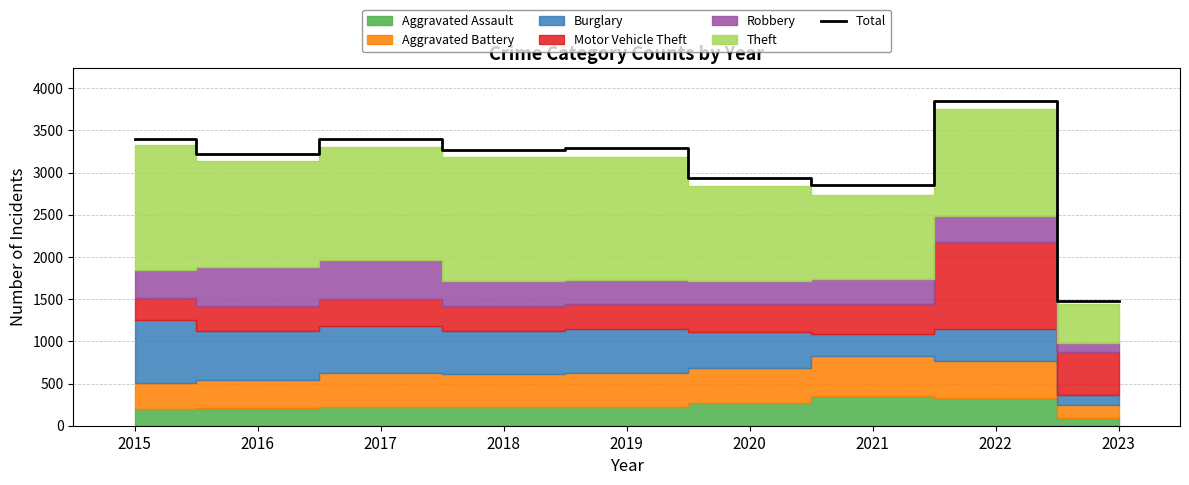

What is the sum of the values at 2017 and 2021?

6250